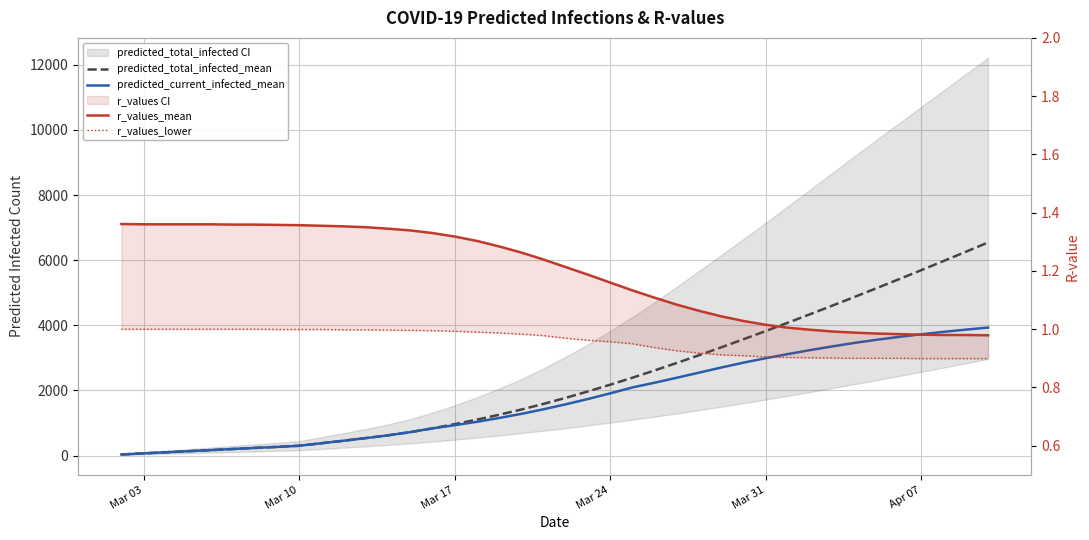

Count the number of data series in this chart.

4